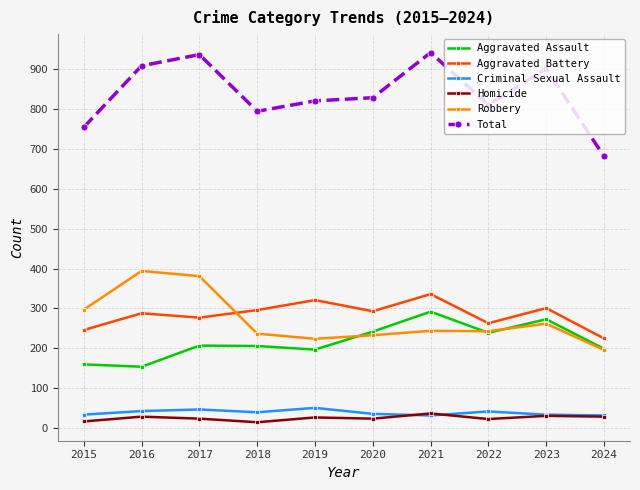

What is the total value across all series at 2022?

1620